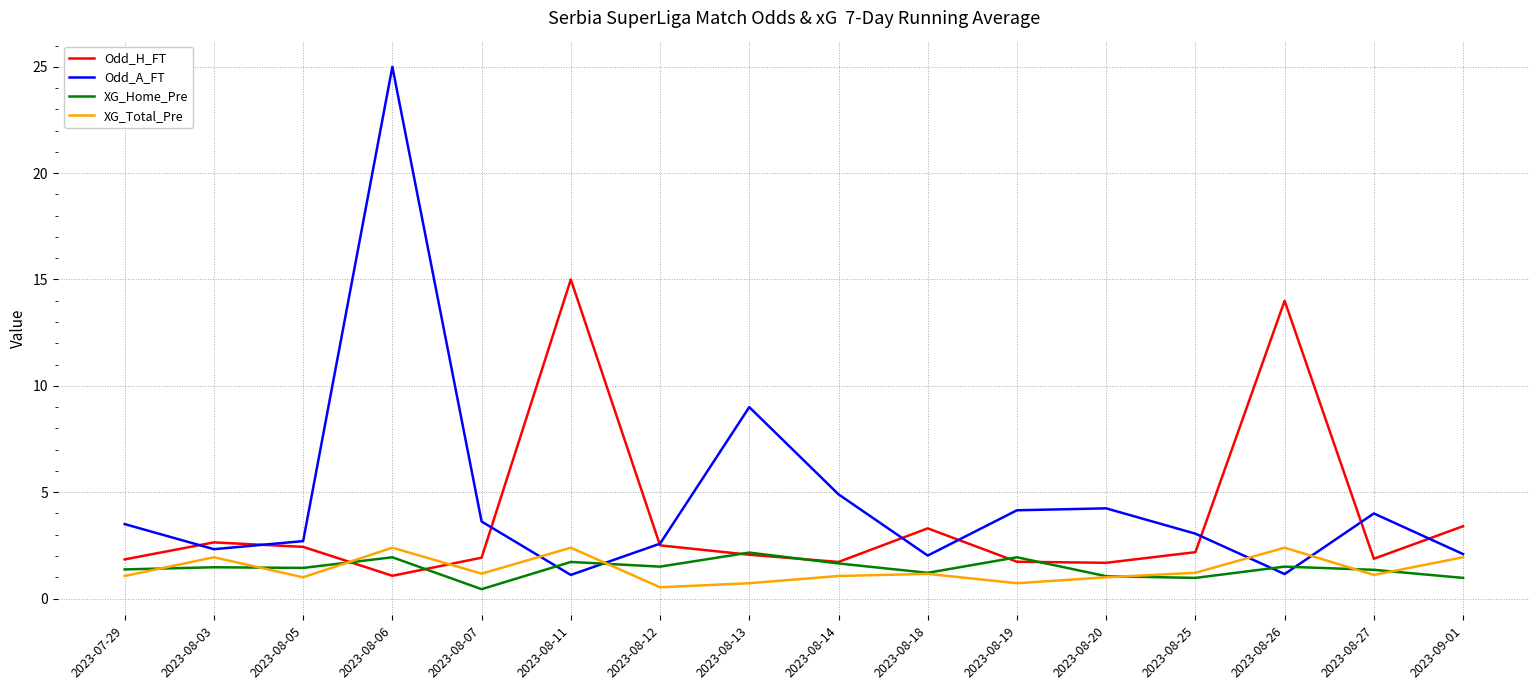

How many intersections are there between Odd_A_FT and XG_Home_Pre?

4